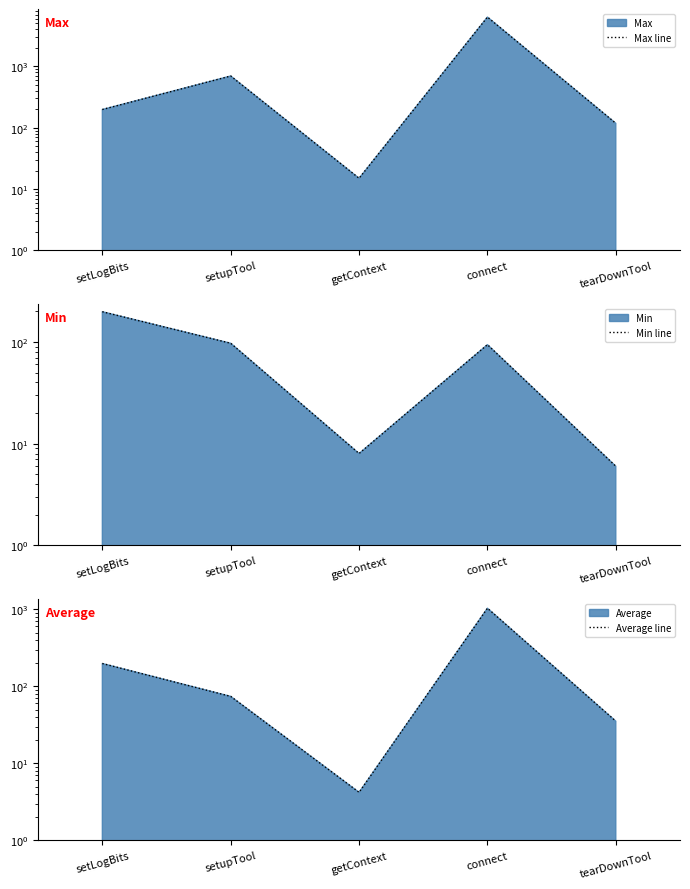

At which label does Min line reach its minimum?

tearDownTool